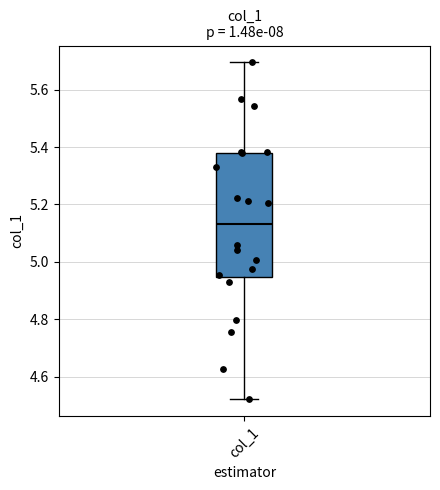

Transcribe this box plot: give where the median line is, the range the box spans, and where the two whiskers end, as read against the y-axis. The values are not printed on the chart, so give them approximately, as read against the axis.

median 5.14, box 4.94 to 5.38, whiskers 4.52 to 5.70